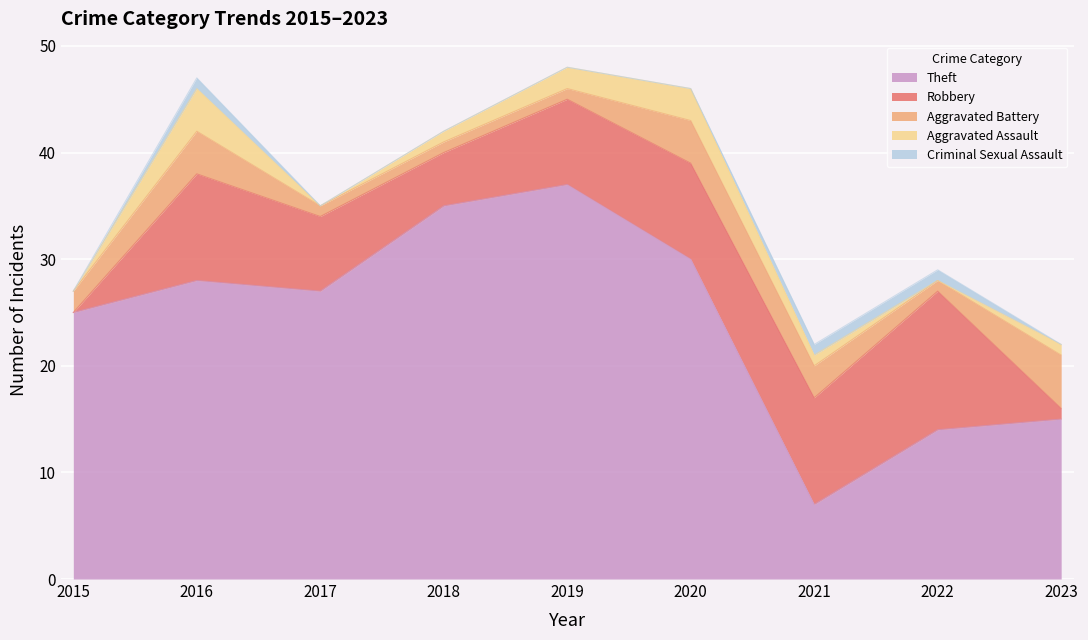

How many lines are shown in the chart?

5